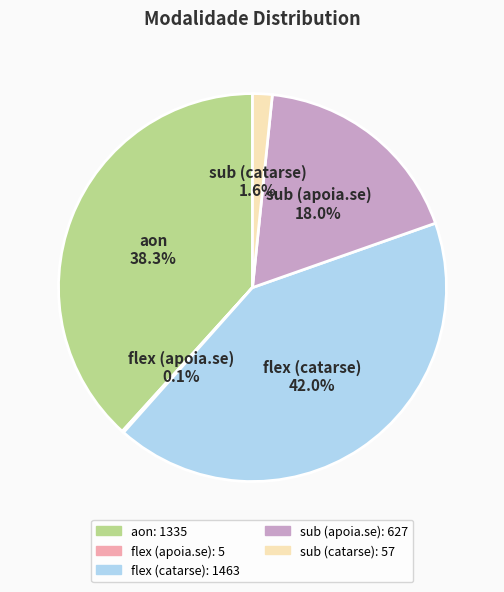

Is the sum of sub (apoia.se) and aon greater than half?

Yes